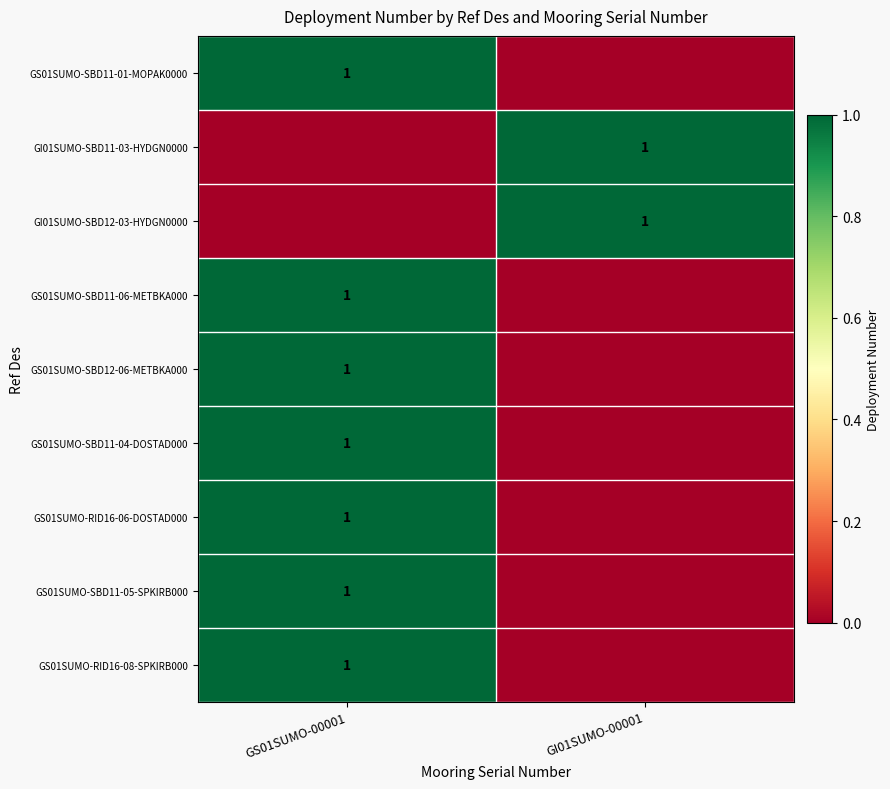

At which category is the sum across all series the highest?

GS01SUMO-00001